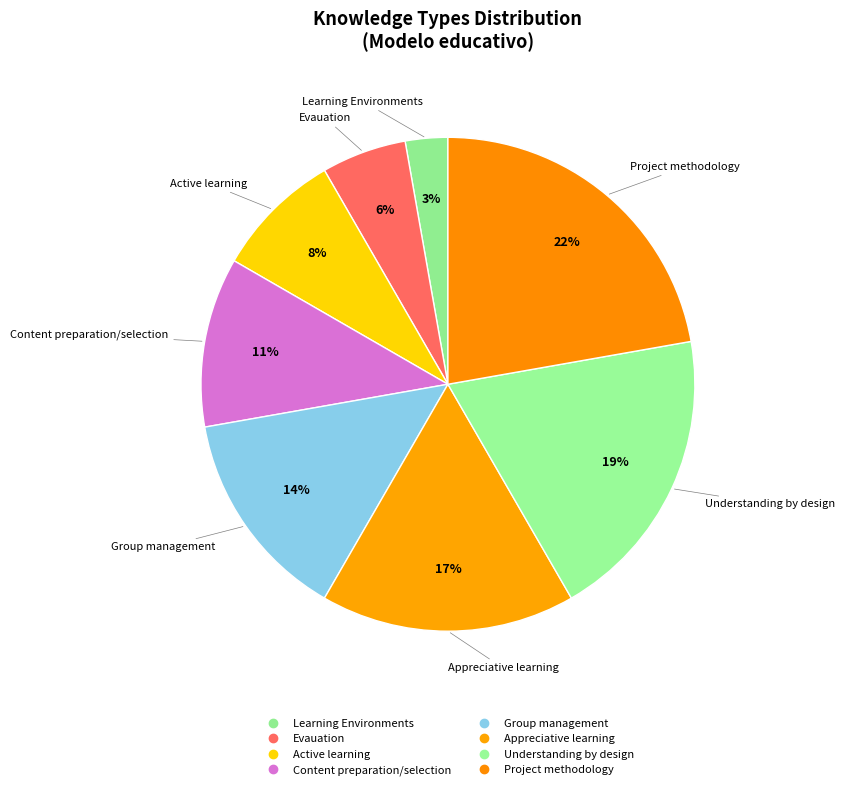

What portion of the pie excludes Content preparation/selection?

88.9%